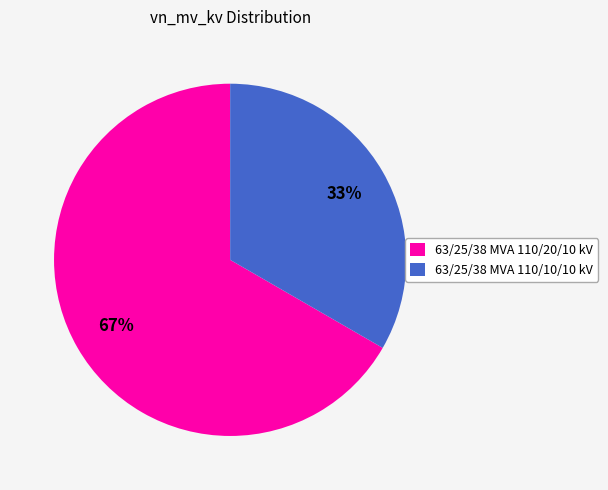

Combined, do 63/25/38 MVA 110/10/10 kV and 63/25/38 MVA 110/20/10 kV account for over 50%?

Yes